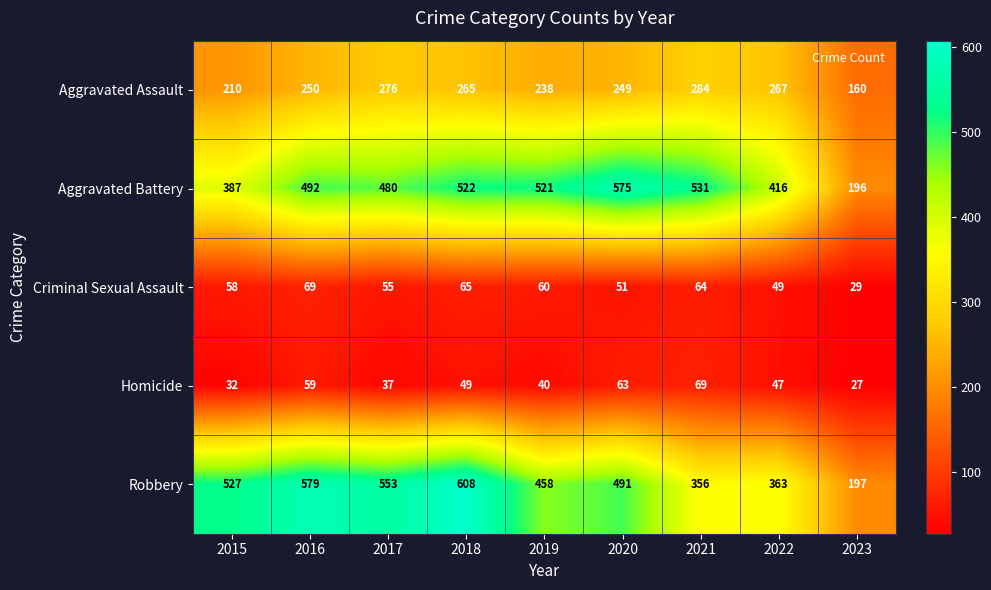

Where does the Homicide series first go above 47?

2016